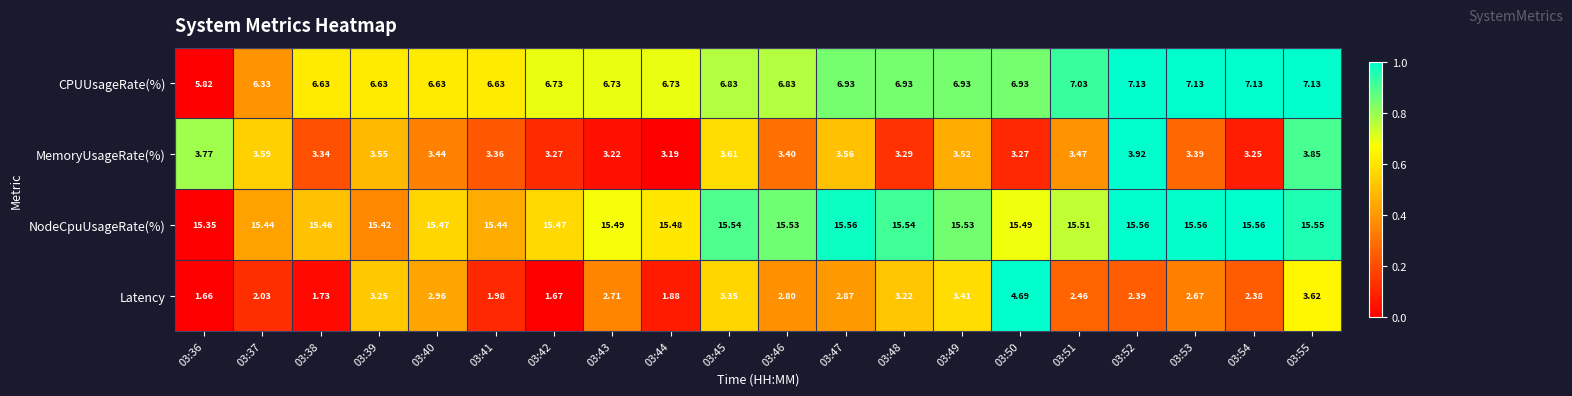

Which series has the largest total across all categories?

NodeCpuUsageRate(%)